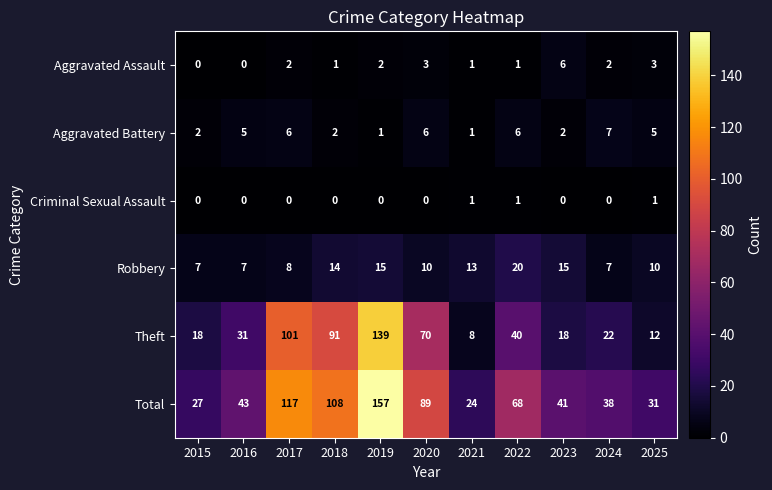

What is the sum of all Robbery values?

126